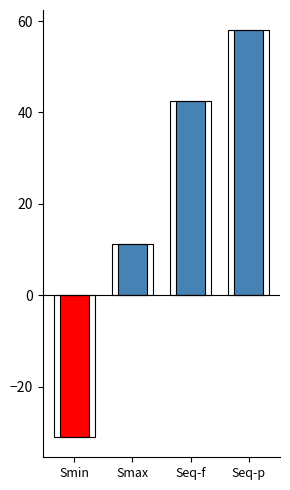

Reading right to left, list all the values displayed in this chart.

Seq-p=58.0	Seq-f=42.4	Smax=11.1	Smin=-31.0